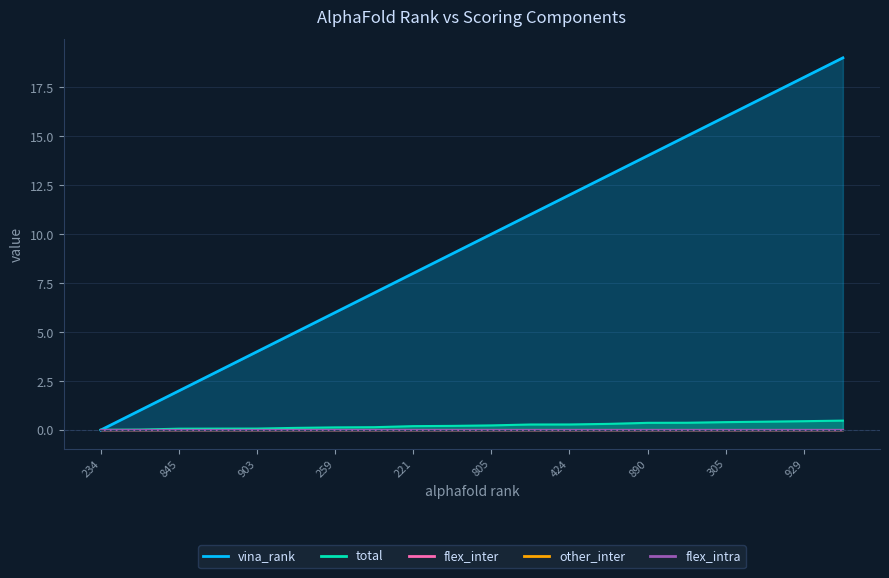

At how many categories does at least one series exceed 4?

15